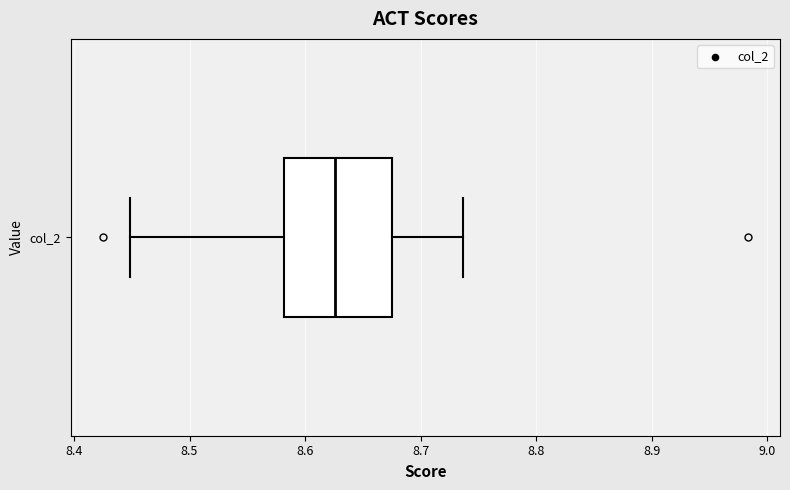

Read this box plot against the x-axis: the position of the median line, the range covered by the box, and the ends of both whiskers. The values are not printed on the chart, so give them approximately, as read against the axis.

median 8.63, box 8.58 to 8.68, whiskers 8.45 to 8.74